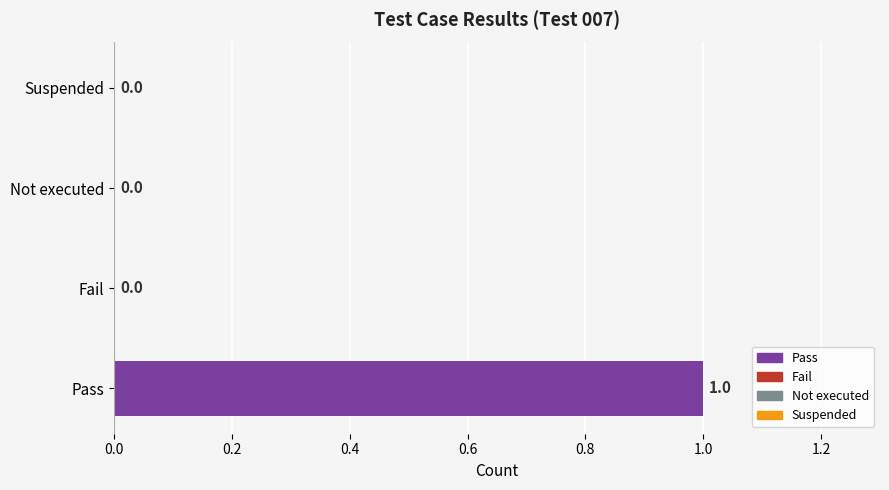

The value at Fail is 0. True or false?

True